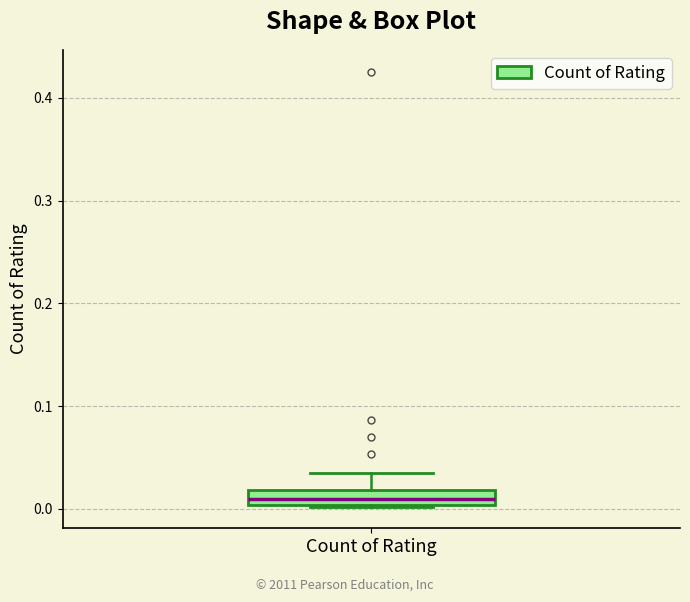

Where does the upper whisker of the box for Count of Rating end on the y-axis? The values are not printed on the chart, so give them approximately, as read against the axis.

0.04